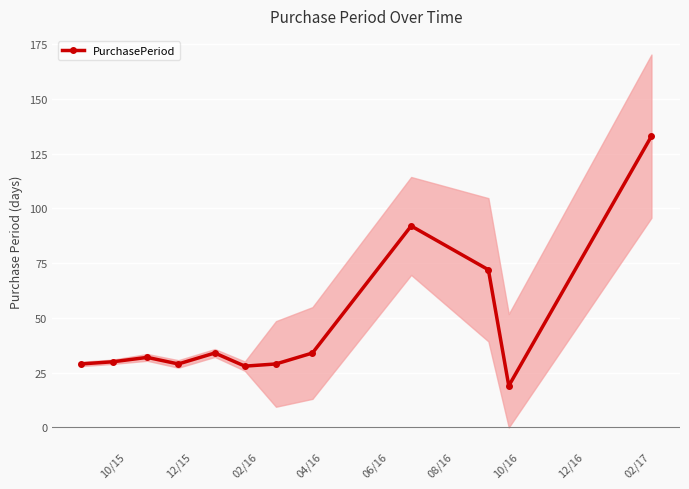

What is the minimum value for PurchasePeriod?

19